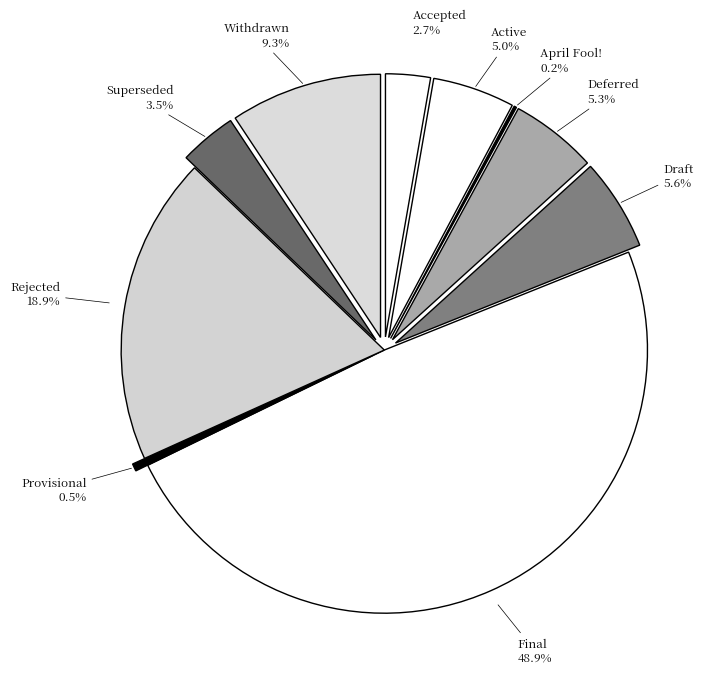

Which has a higher value, Provisional or Active?

Active